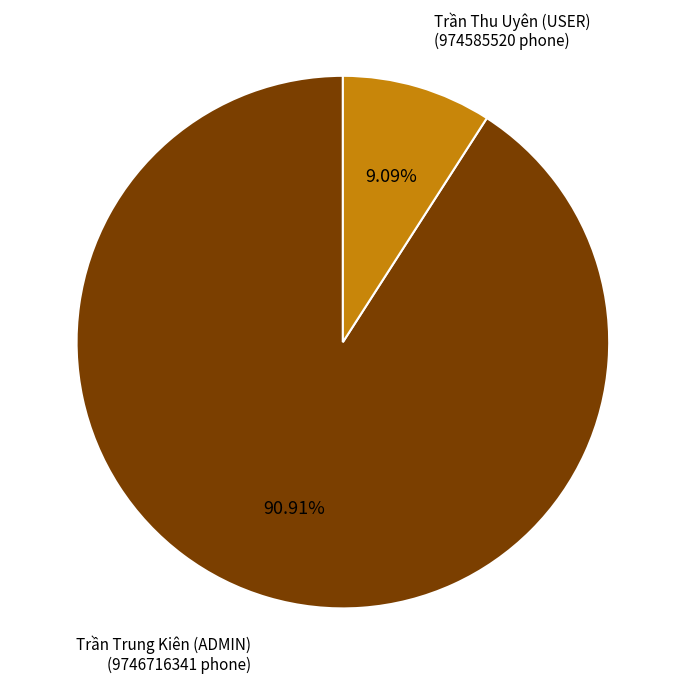

Does any single category account for the majority?

Yes